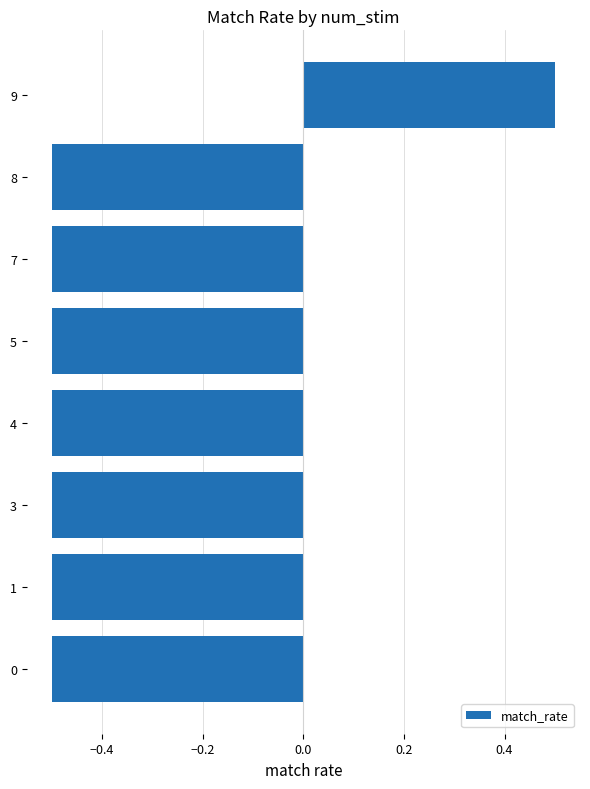

Count the values in the range 0 to 1.

1